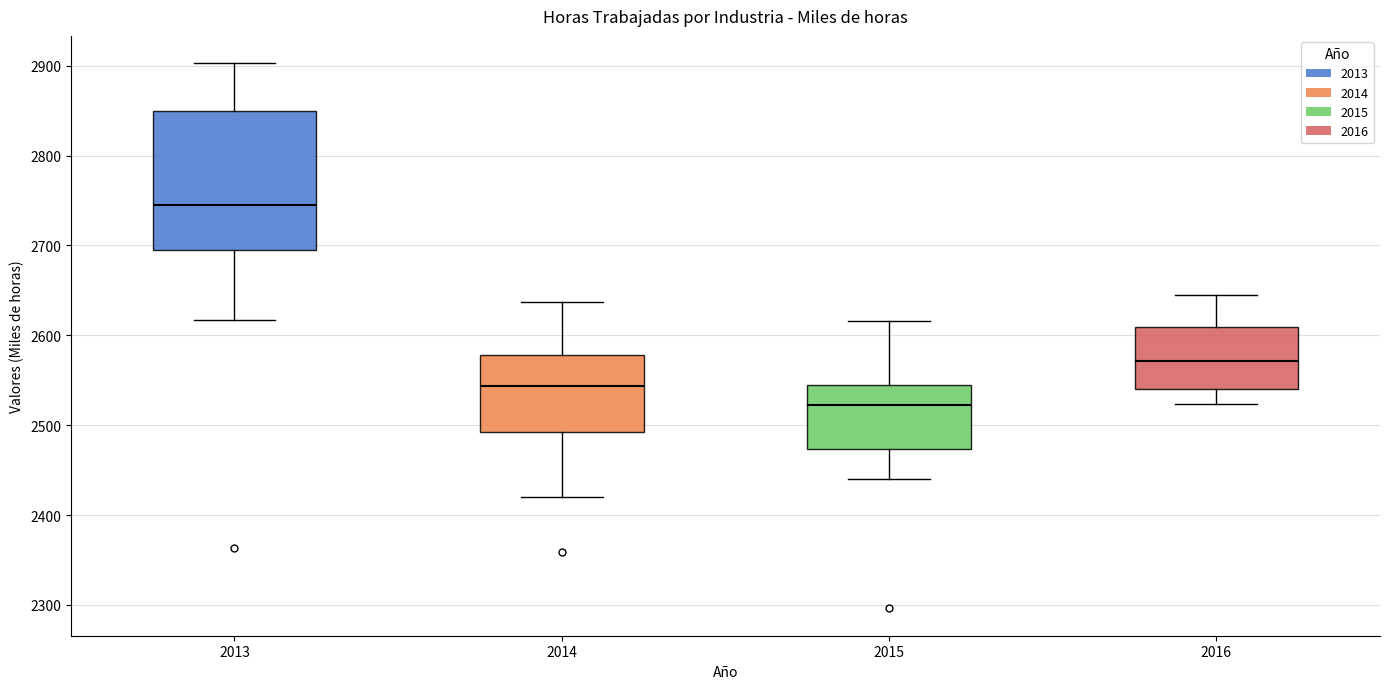

Where does the lower whisker of the box at x = 2015 end on the y-axis? The values are not printed on the chart, so give them approximately, as read against the axis.

2440